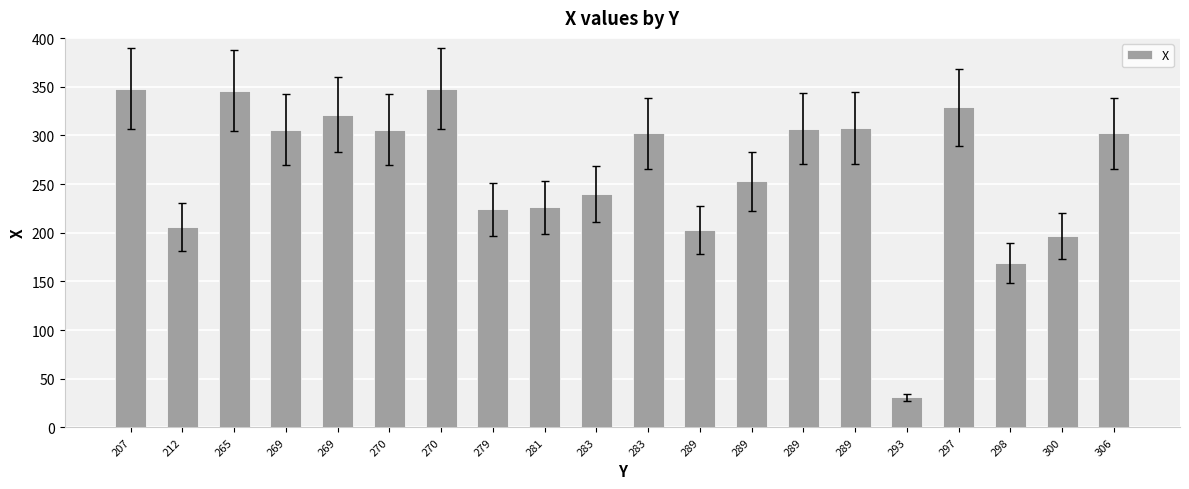

How many series are shown in this chart?

1